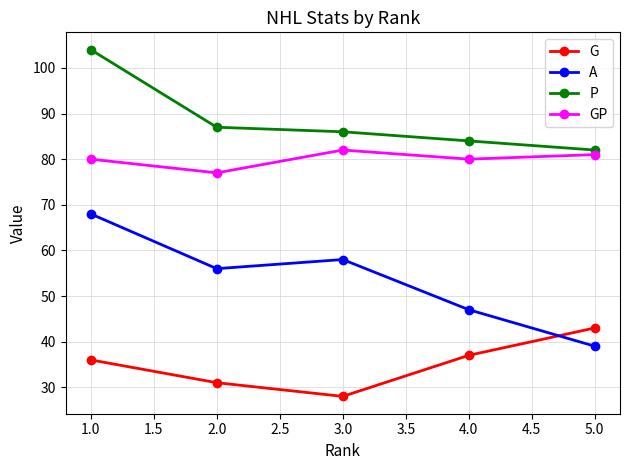

Which series has the widest spread of values?

A